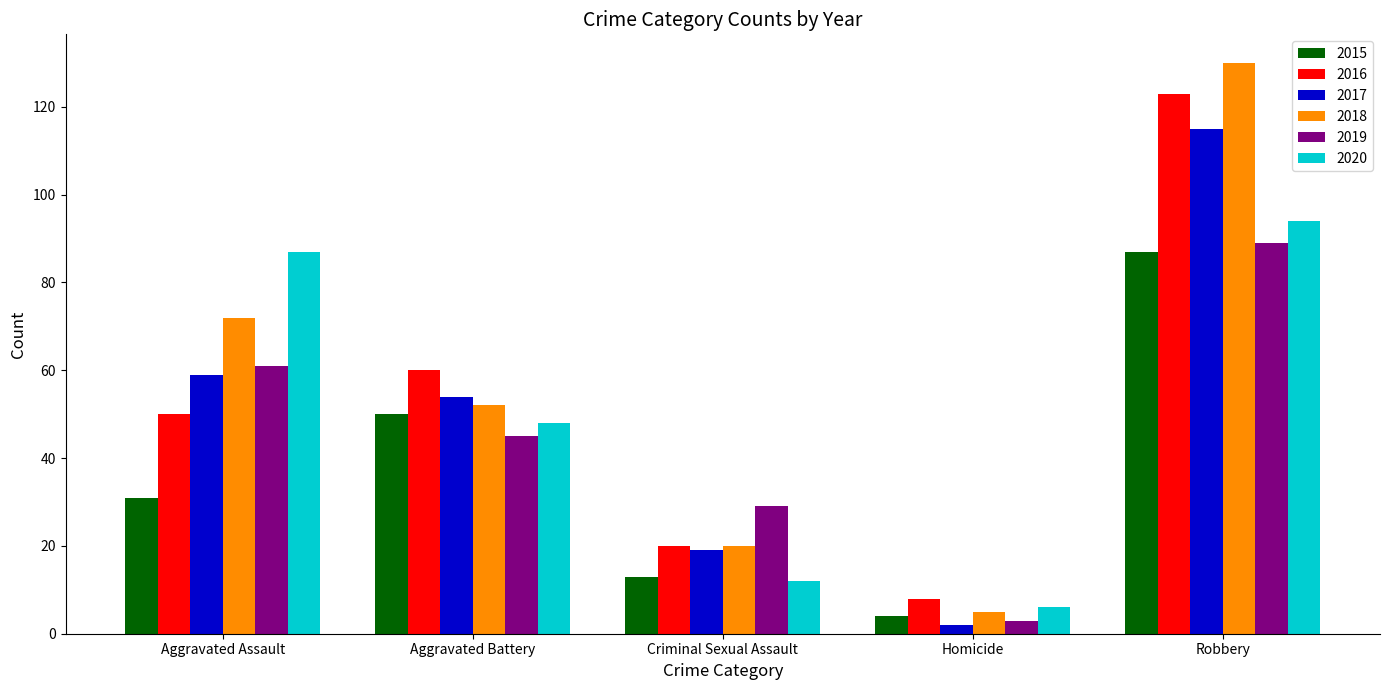

What is the difference between the 2018 values at Homicide and Aggravated Assault?

67